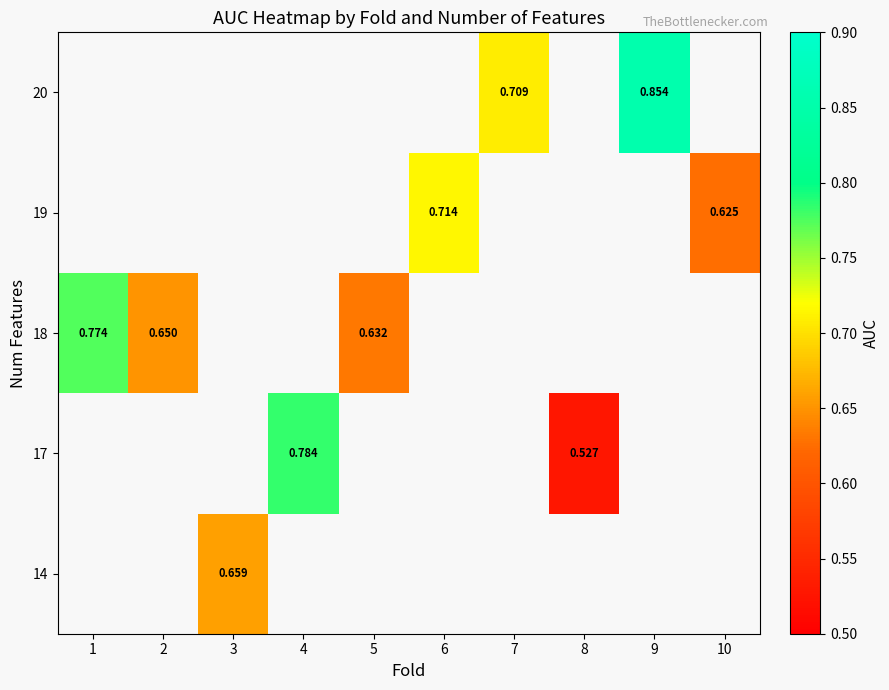

The value of row_4 at 9 is 0.9. True or false?

True